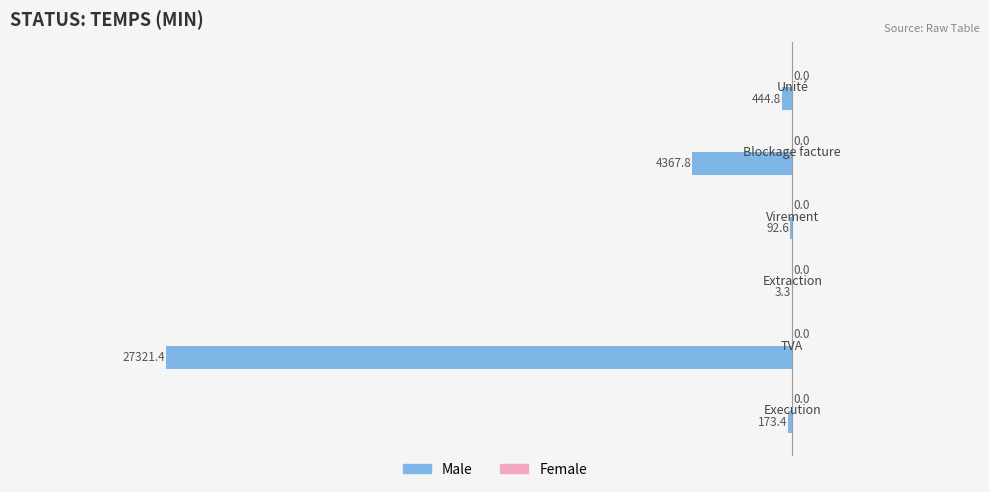

Are the bars horizontal?

Yes